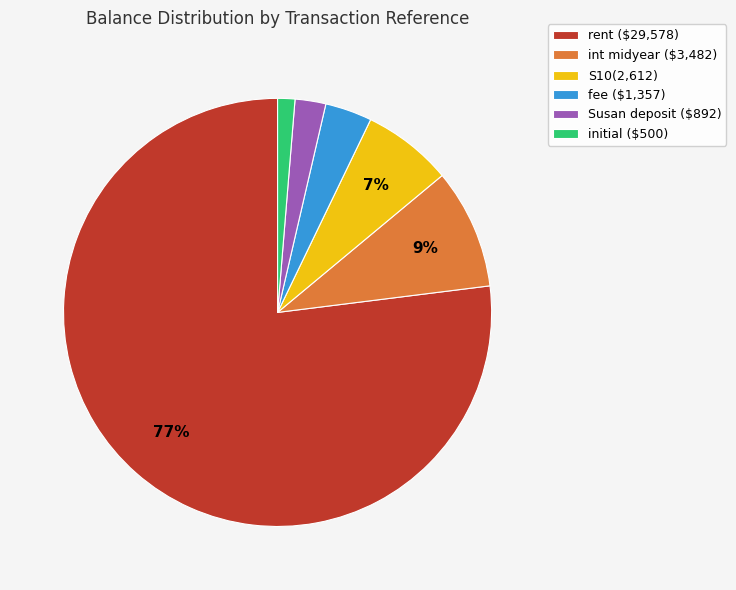

The fee ($1,357) slice represents 4% of the pie. True or false?

True